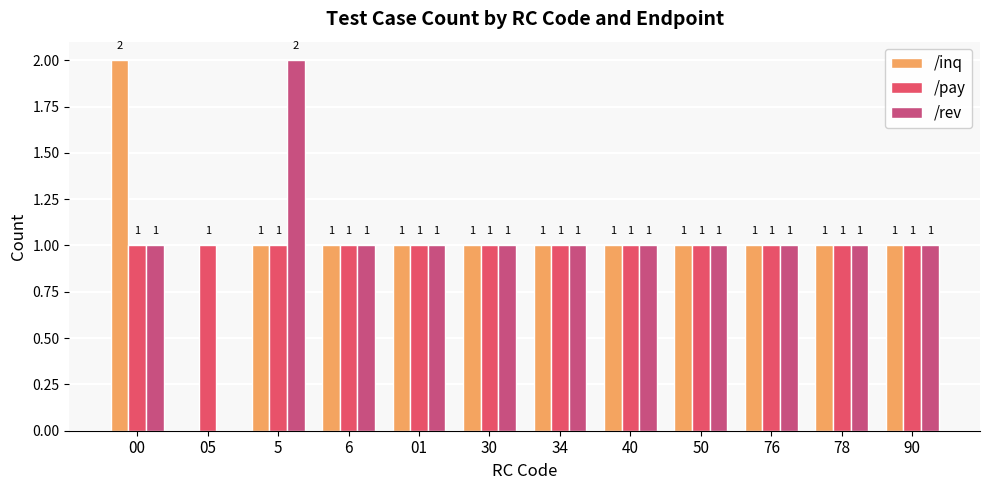

Is it true that /pay equals 0 at 40?

False